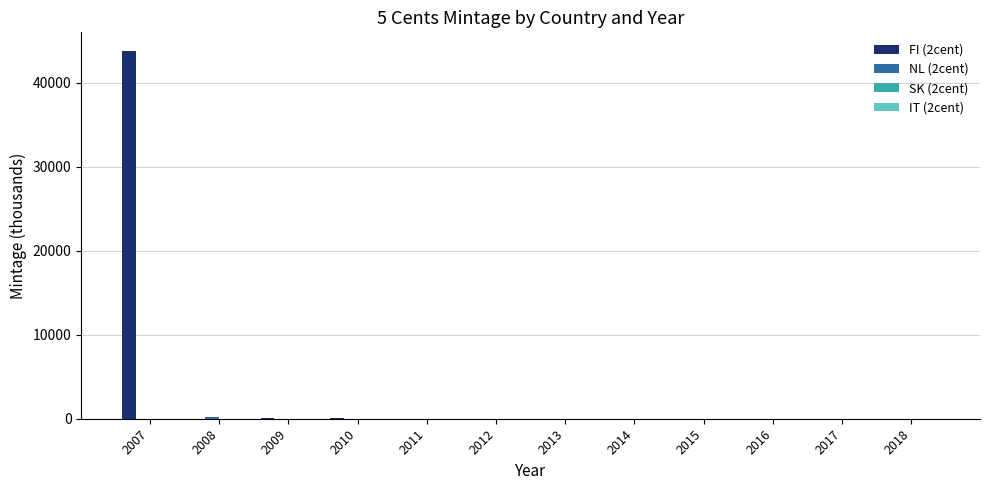

At which category is the sum across all series the highest?

2007